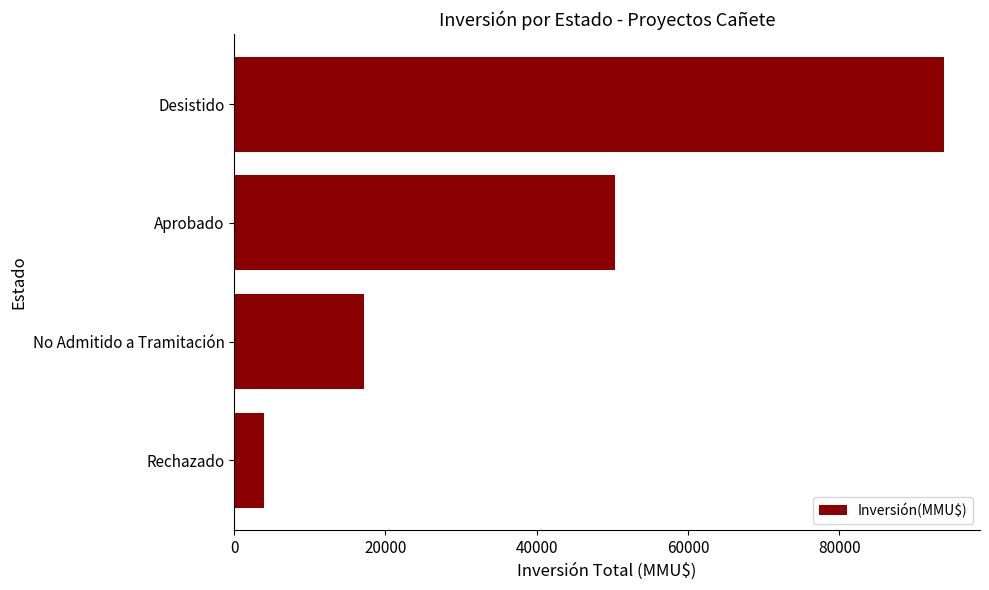

What is the sum of all values?

165522